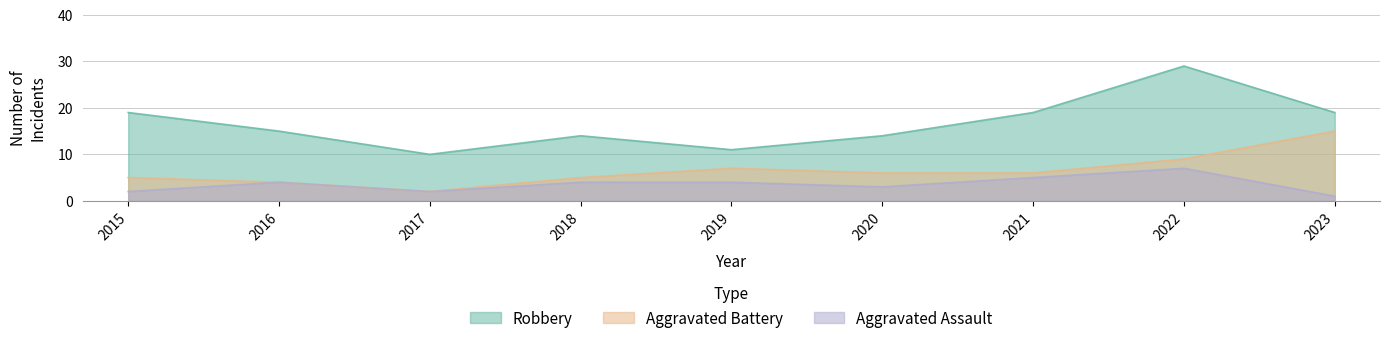

True or false: Aggravated Assault has a value of 5 at 2020.

False